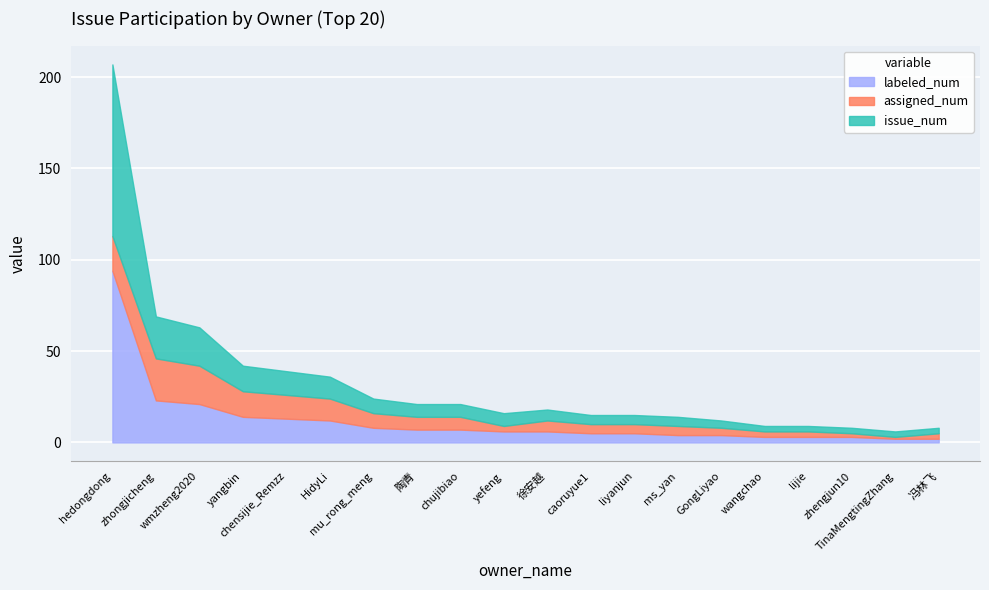

Is the value of labeled_num at zhengjun10 greater than the value of issue_num at mu_rong_meng?

No